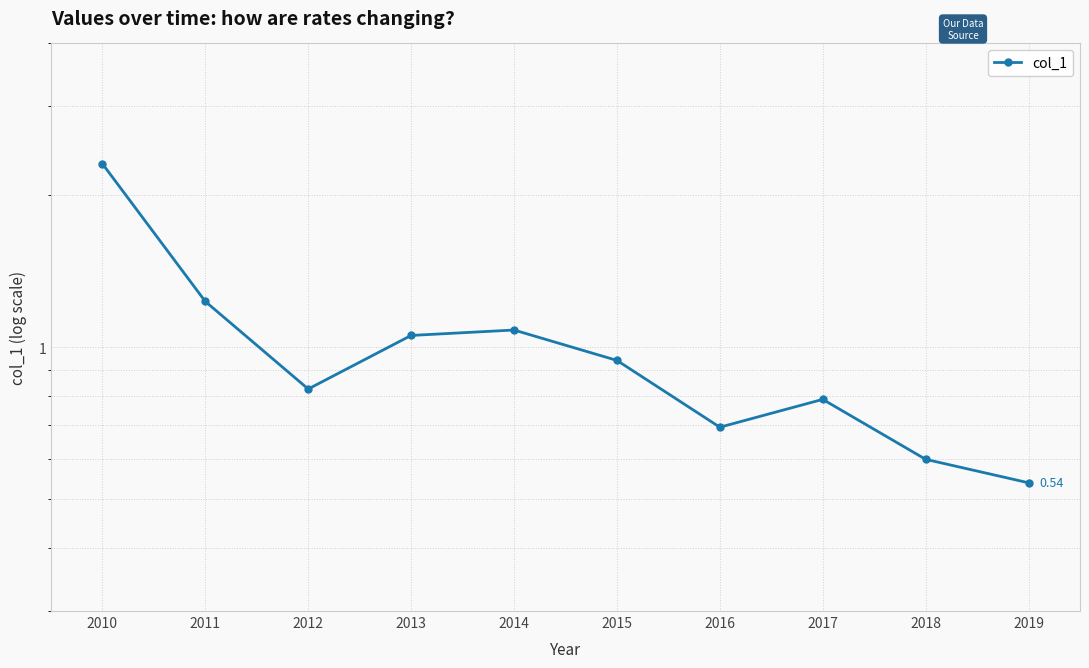

Is this an area chart (filled region under the line)?

No